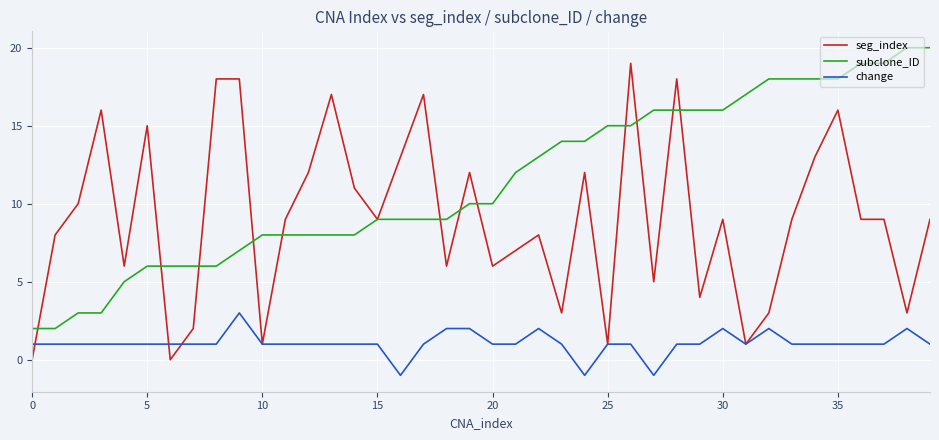

Reading left to right, what are all the values shown in this chart?

seg_index: 0	8	10	16	6	15	0	2	18	18	1	9	12	17	11	9	13	17	6	12	6	7	8	3	12	1	19	5	18	4	9	1	3	9	13	16	9	9	3	9
subclone_ID: 2	2	3	3	5	6	6	6	6	7	8	8	8	8	8	9	9	9	9	10	10	12	13	14	14	15	15	16	16	16	16	17	18	18	18	18	19	19	20	20
change: 1	1	1	1	1	1	1	1	1	3	1	1	1	1	1	1	-1	1	2	2	1	1	2	1	-1	1	1	-1	1	1	2	1	2	1	1	1	1	1	2	1